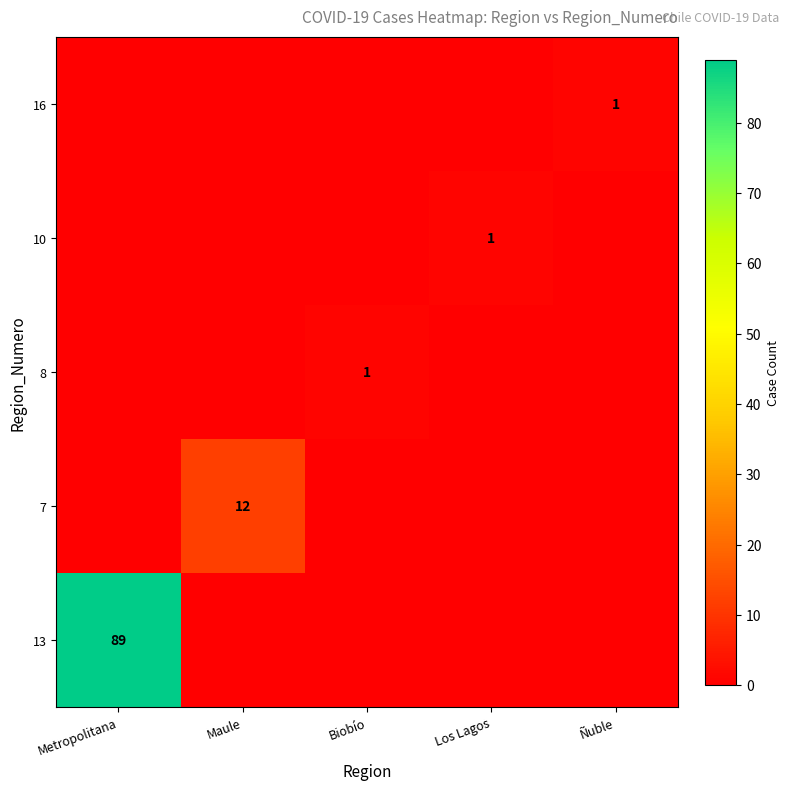

The value of 7 at Maule is 3. True or false?

False